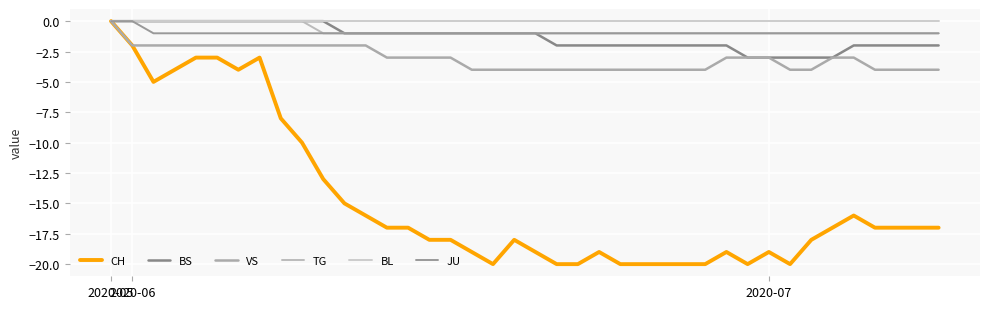

True or false: BS has more than 2 interior local peaks.

False